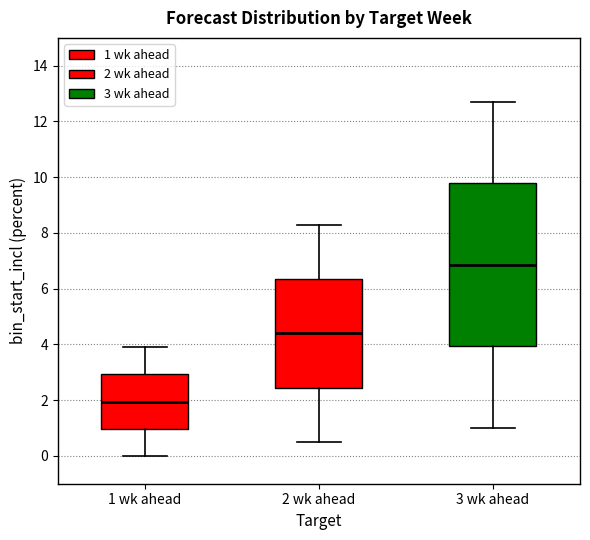

Where does the upper whisker of the box for 3 wk ahead end on the y-axis? The values are not printed on the chart, so give them approximately, as read against the axis.

12.8